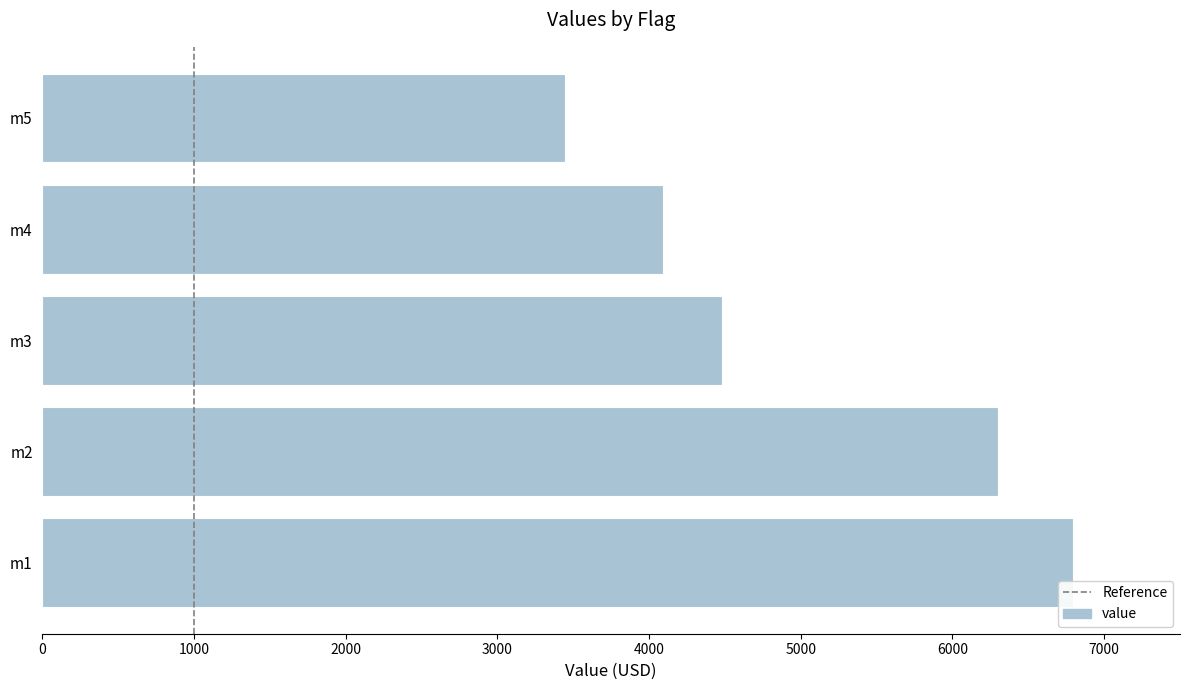

Is it true that the value at m4 is 4094?

True